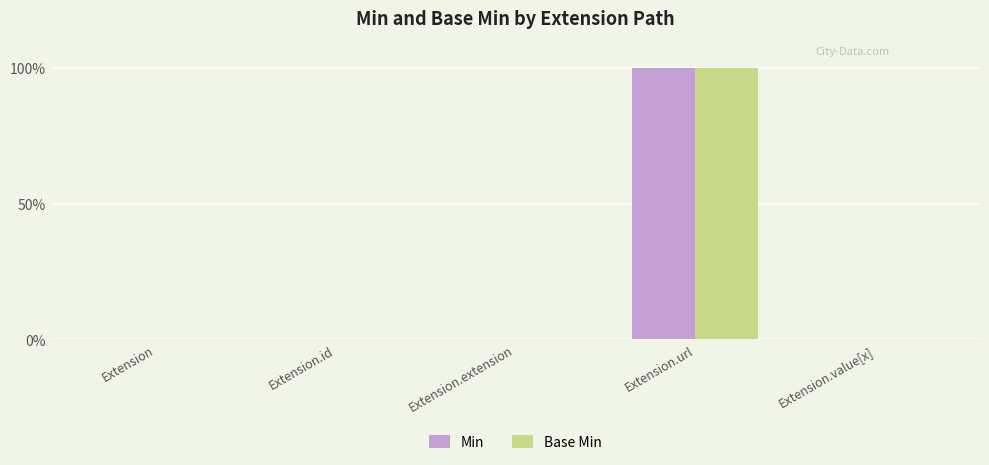

List the series in order of their peak value, lowest first.

Min, Base Min